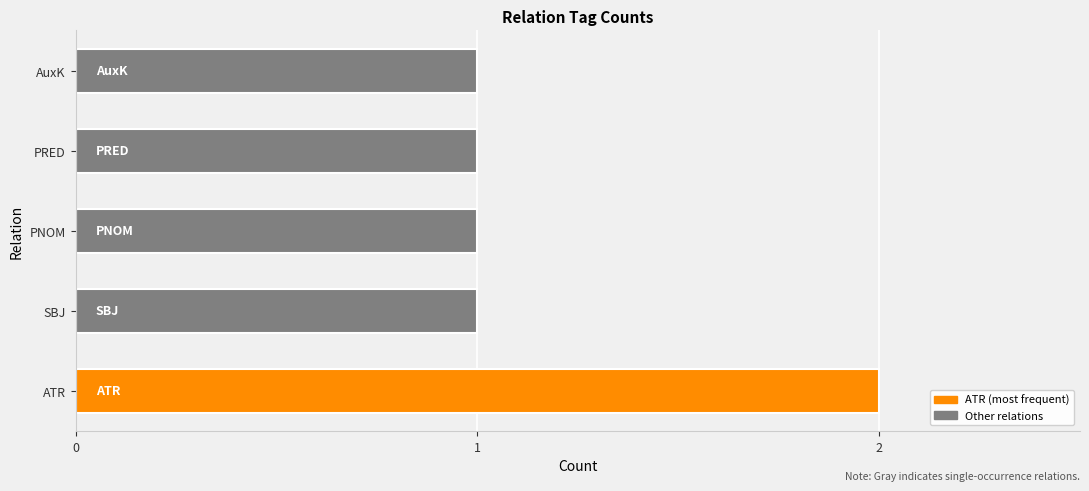

Reading bottom to top, what are all the values shown in this chart?

2	1	1	1	1